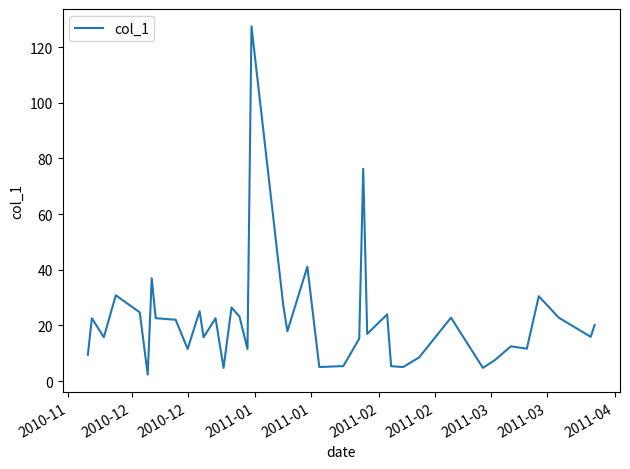

What is the average value?

21.4